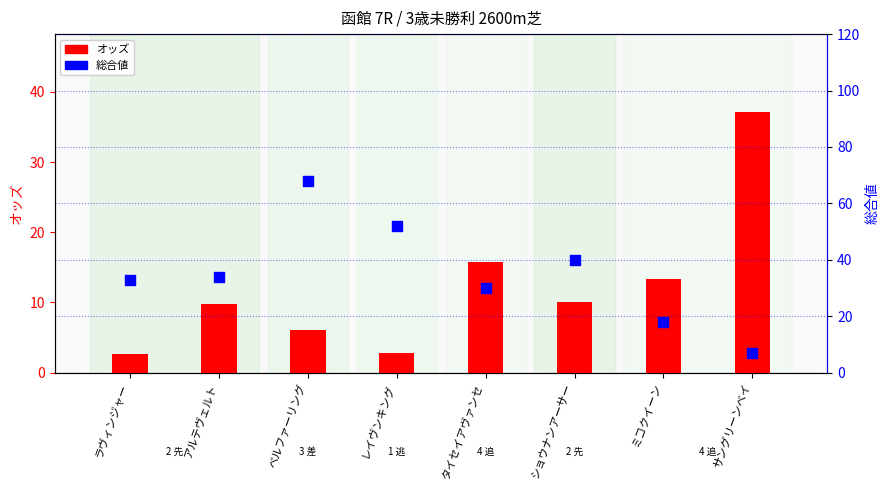

Which series has the largest total across all categories?

総合値